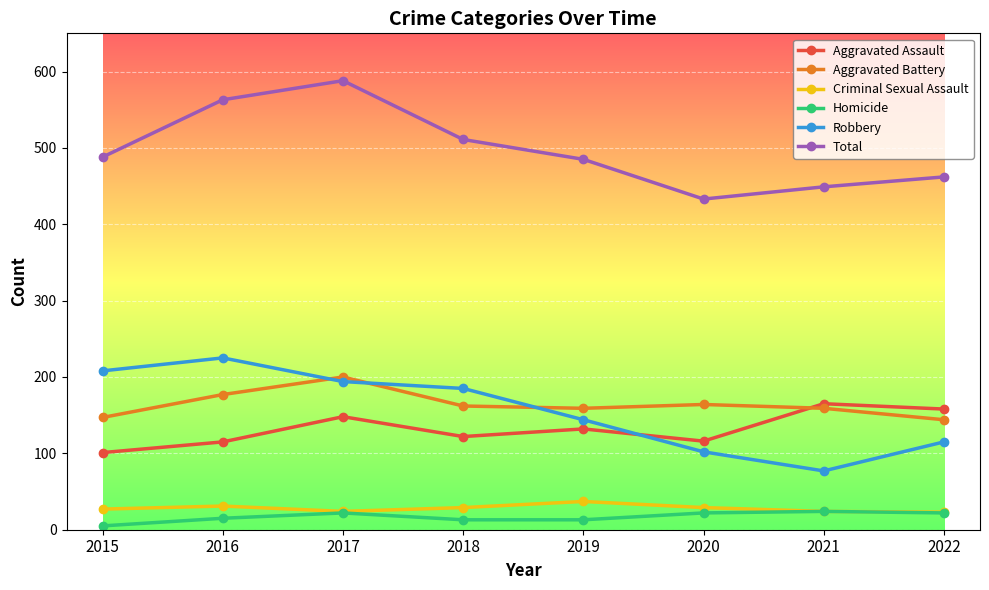

What is the value of the Total point at the 2nd from the left?

563